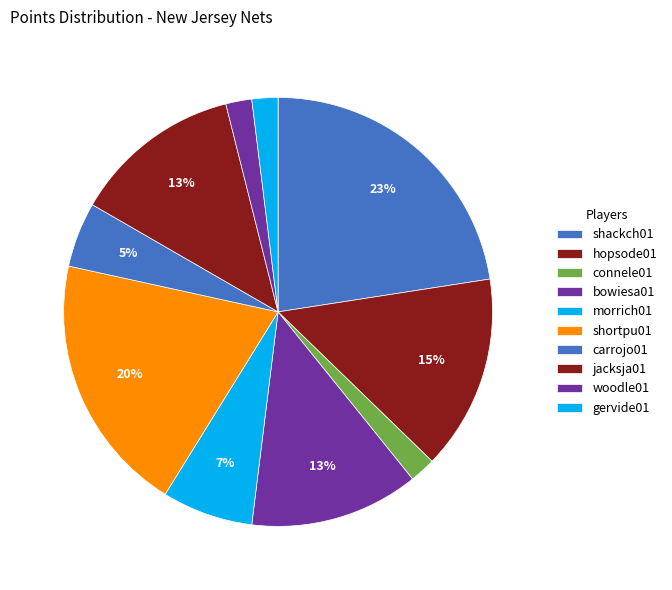

What is the change in value from carrojo01 to woodle01?

-3